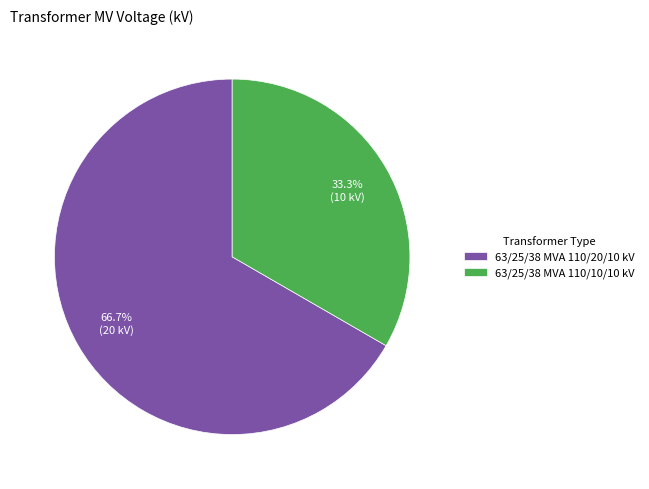

To the nearest percent, what percentage of the pie is 63/25/38 MVA 110/20/10 kV?

67%